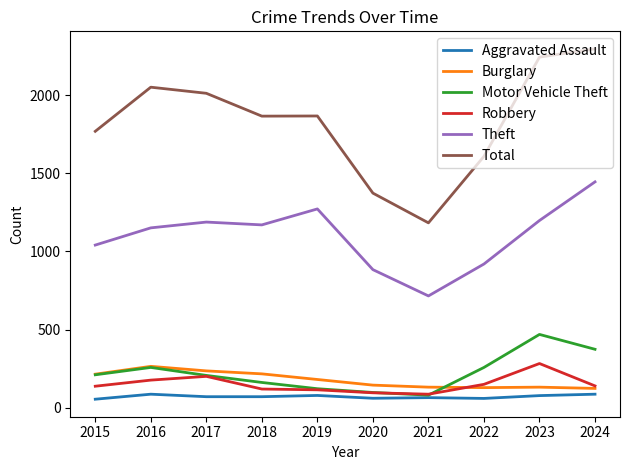

What are all the series names shown in the legend?

Aggravated Assault, Burglary, Motor Vehicle Theft, Robbery, Theft, Total